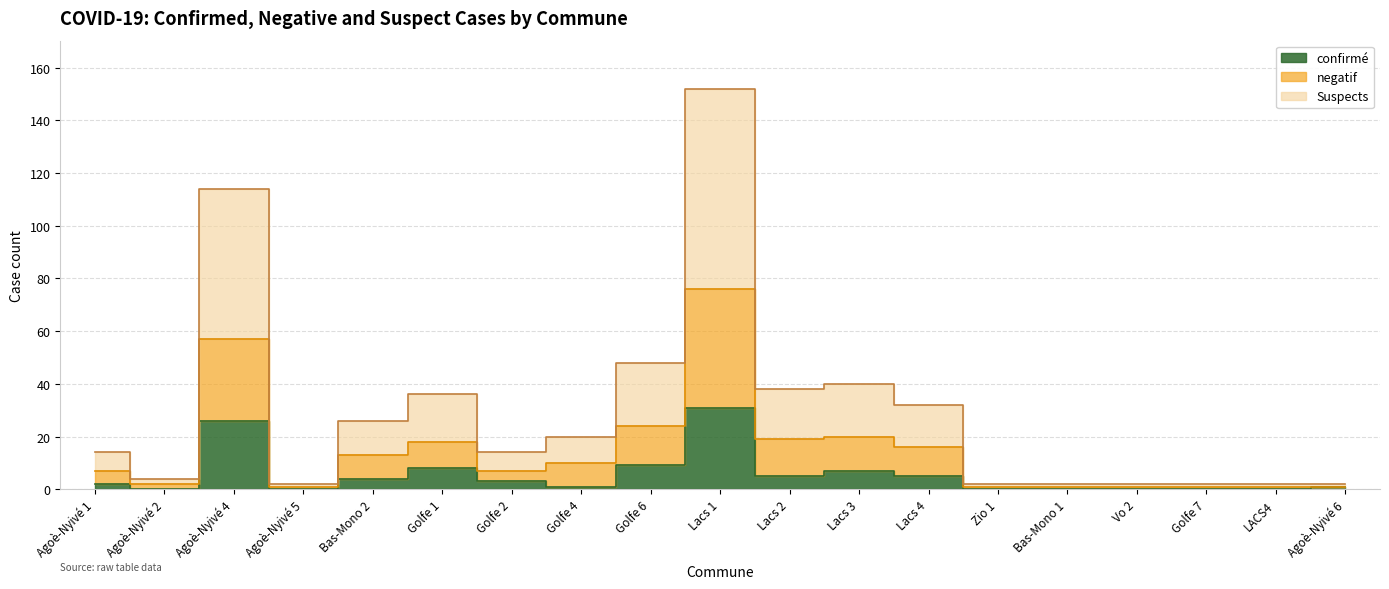

Where is the first local minimum for Suspects?

Agoè-Nyivé 2